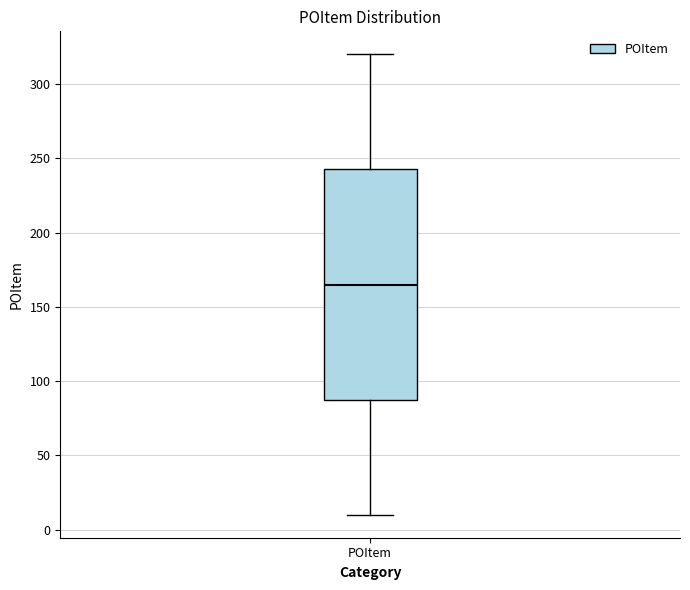

Where does the lower whisker of the box for POItem end on the y-axis? The values are not printed on the chart, so give them approximately, as read against the axis.

10